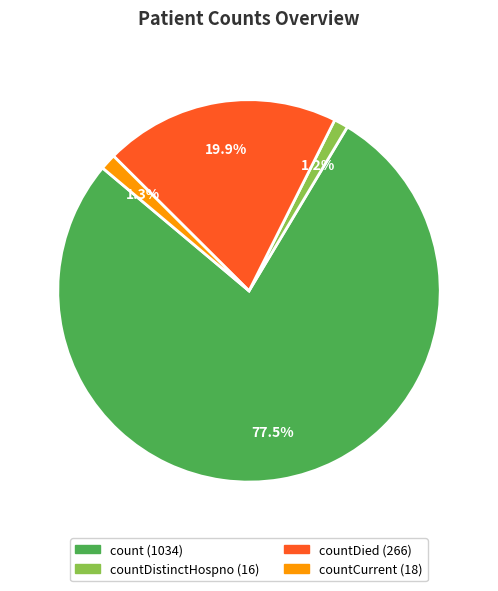

Does any single category account for the majority?

Yes